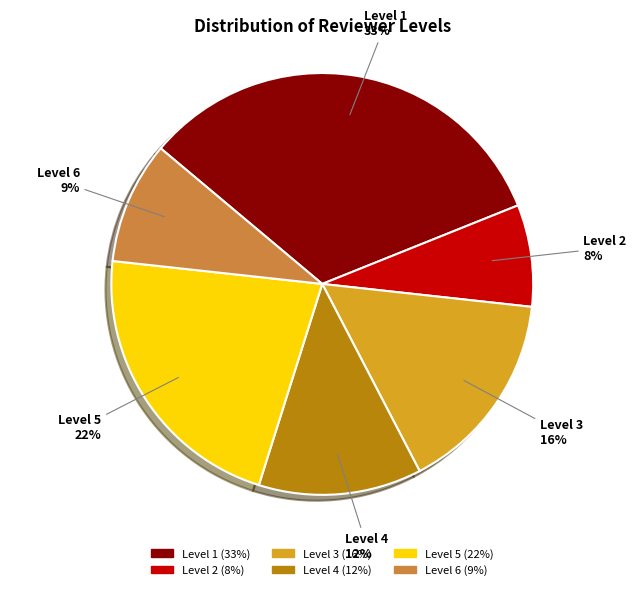

To the nearest percent, what is the difference between the largest and smallest slice percentages?

25%